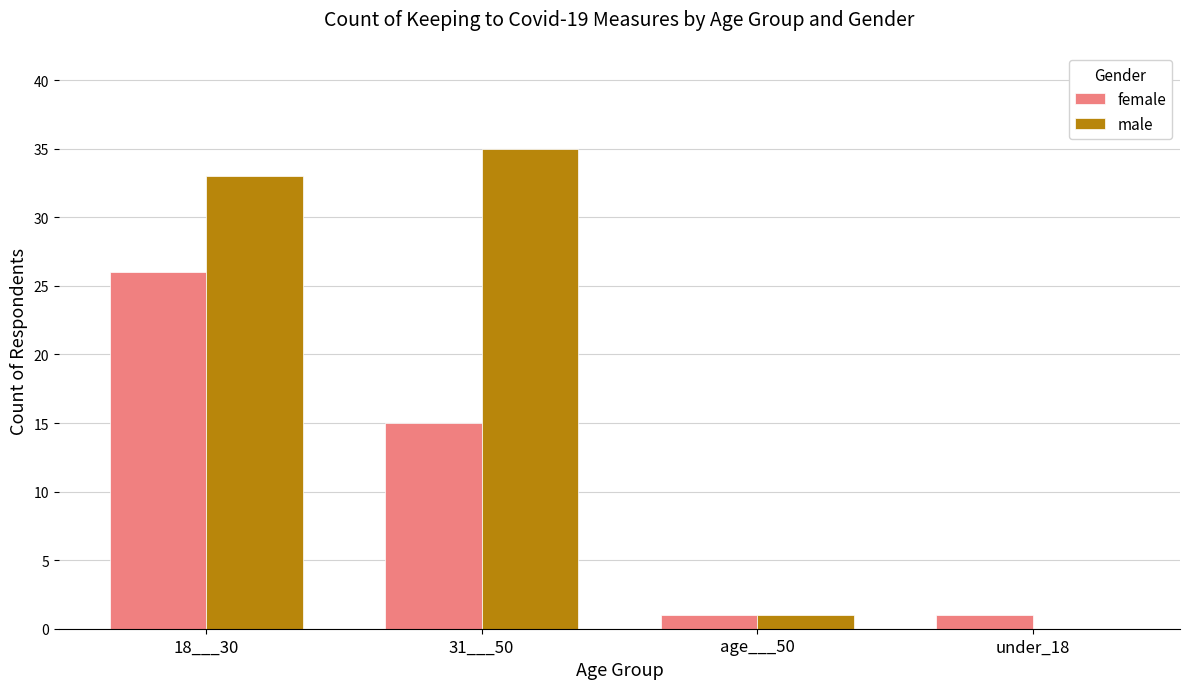

True or false: male has a value of 60 at 31___50.

False